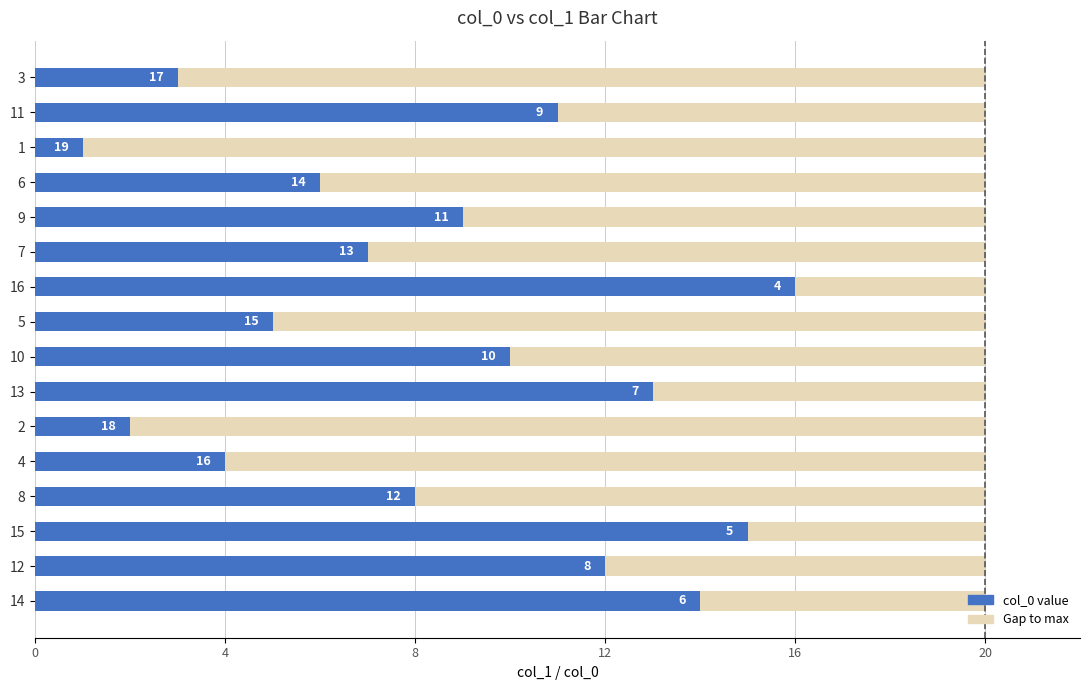

Where is col_0 value nearest to the value 8?

8